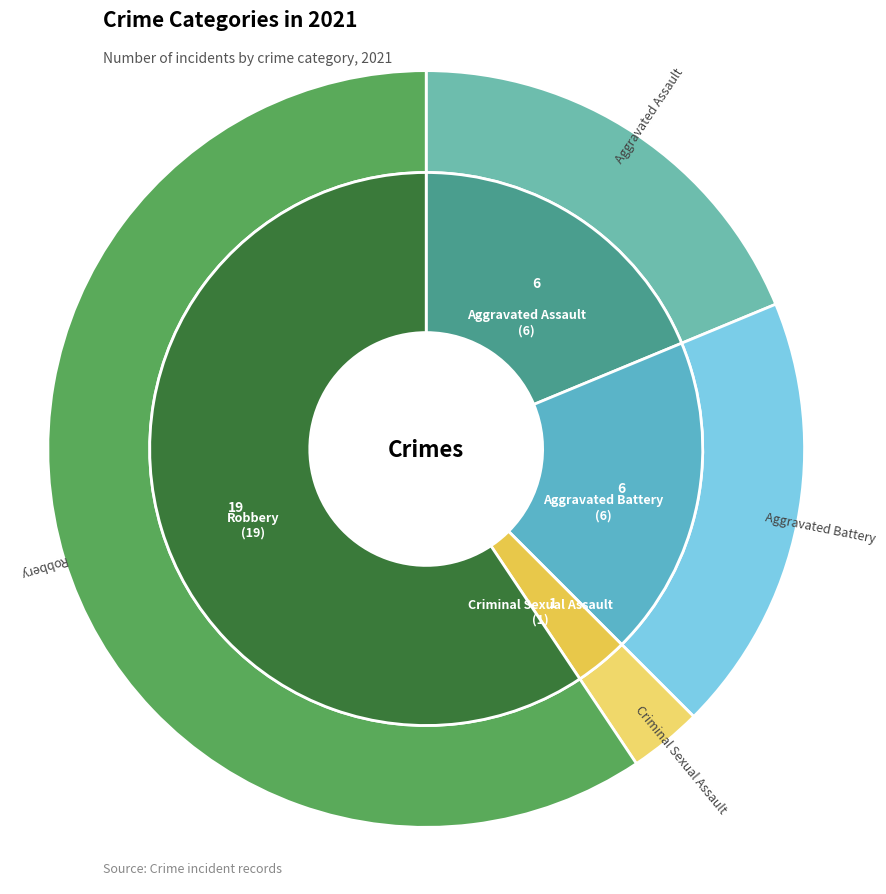

What portion of the pie excludes Total?

50.8%